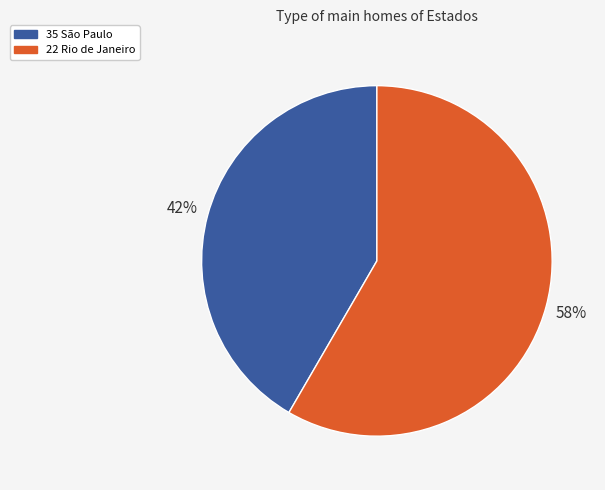

Is there any slice that represents more than half of the pie?

Yes